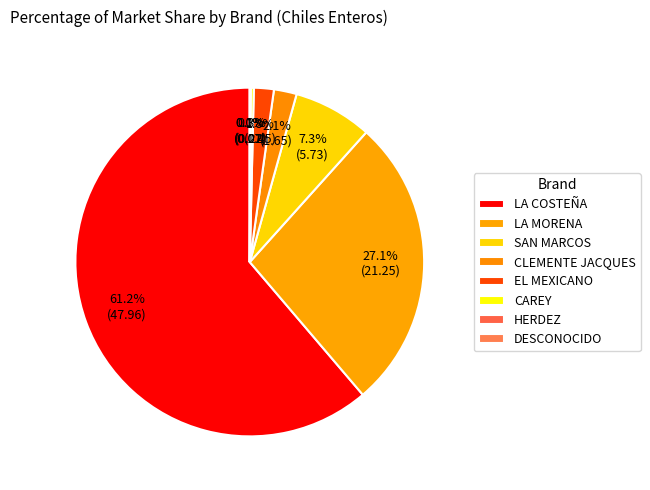

What percentage is the CLEMENTE JACQUES slice, to the nearest percent?

2%